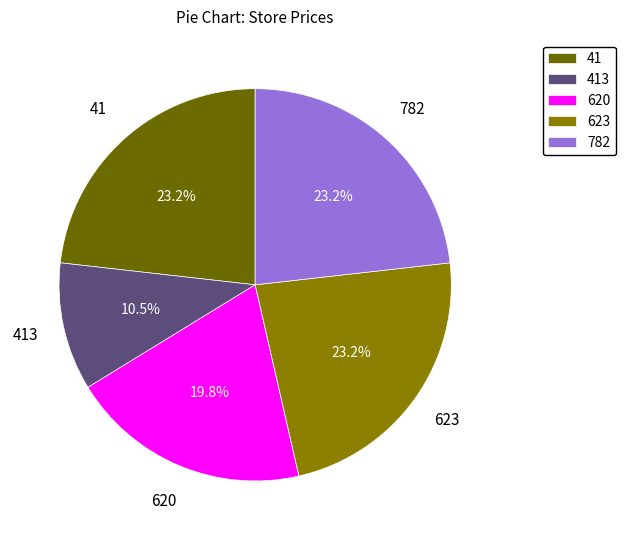

Is there a majority slice in this chart?

No